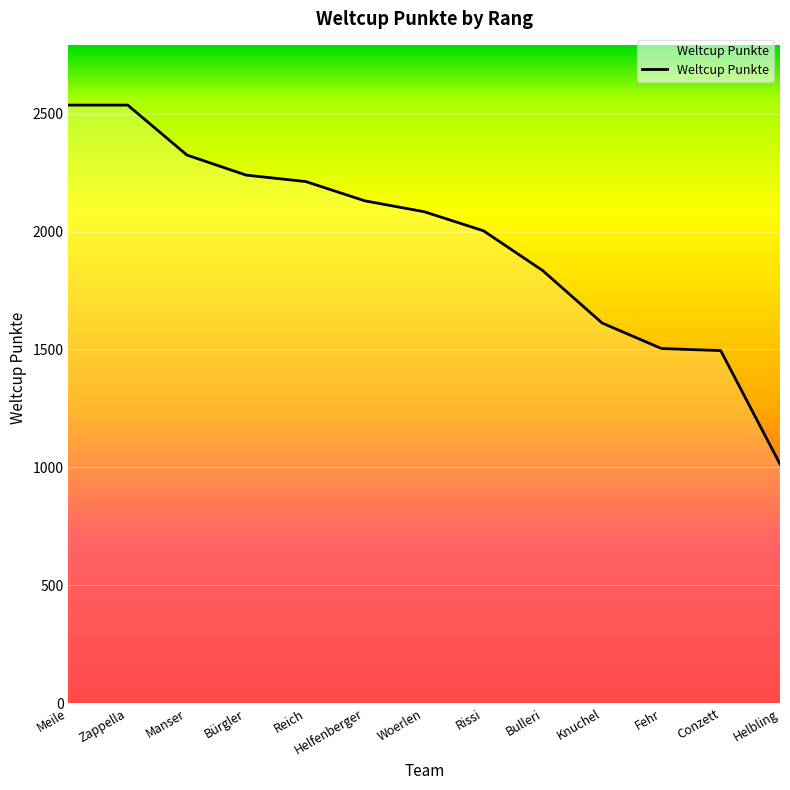

What is the ratio of the value at Zappella to the value at Fehr?

1.7